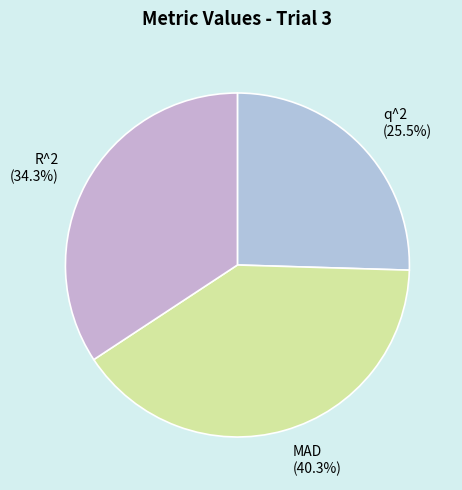

Combined, do q^2 (25.5%) and MAD (40.3%) account for over 50%?

Yes